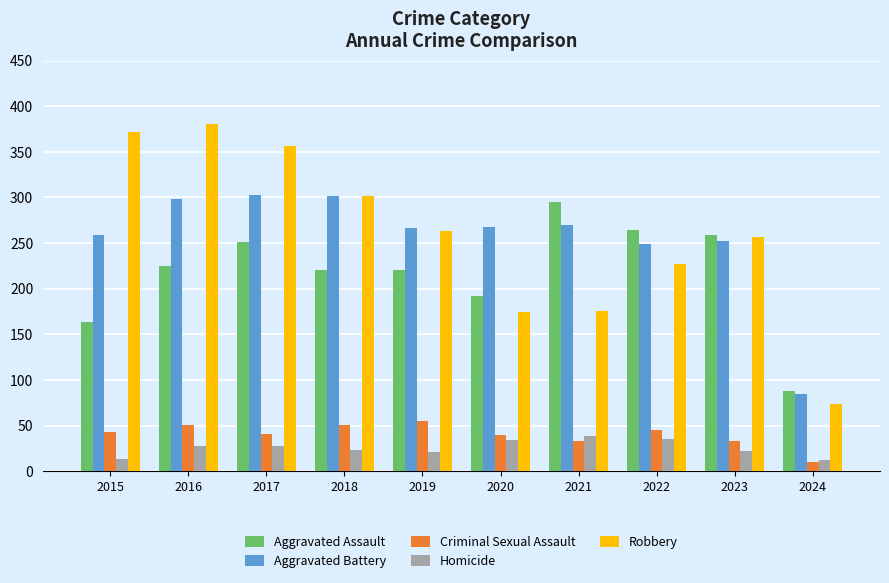

At how many categories does at least one series exceed 141?

9